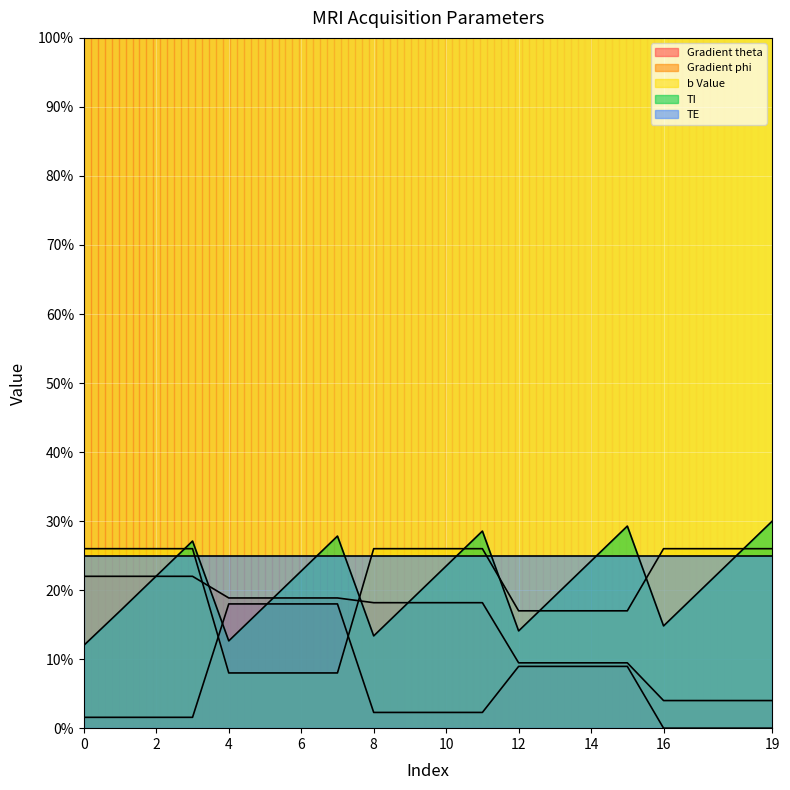

Is it true that Gradient phi equals 0.2 at 5?

True